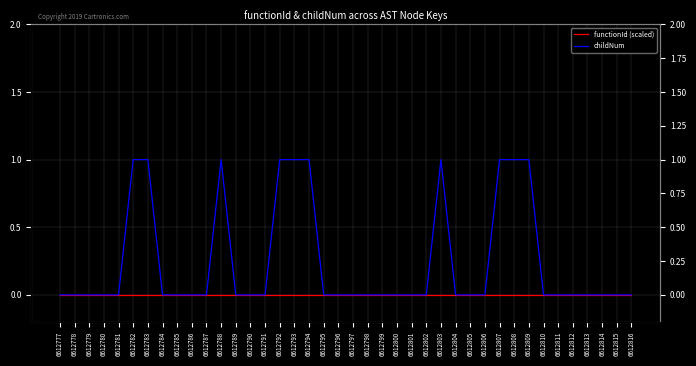

Reading right to left, transcribe all the data shown in this chart.

functionId (scaled): 0	0	0	0	0	0	0	0	0	0	0	0	0	0	0	0	0	0	0	0	0	0	0	0	0	0	0	0	0	0	0	0	0	0	0	0	0	0	0	0
childNum: 0	0	0	0	0	0	0	1	1	1	0	0	0	1	0	0	0	0	0	0	0	0	1	1	1	0	0	0	1	0	0	0	0	1	1	0	0	0	0	0